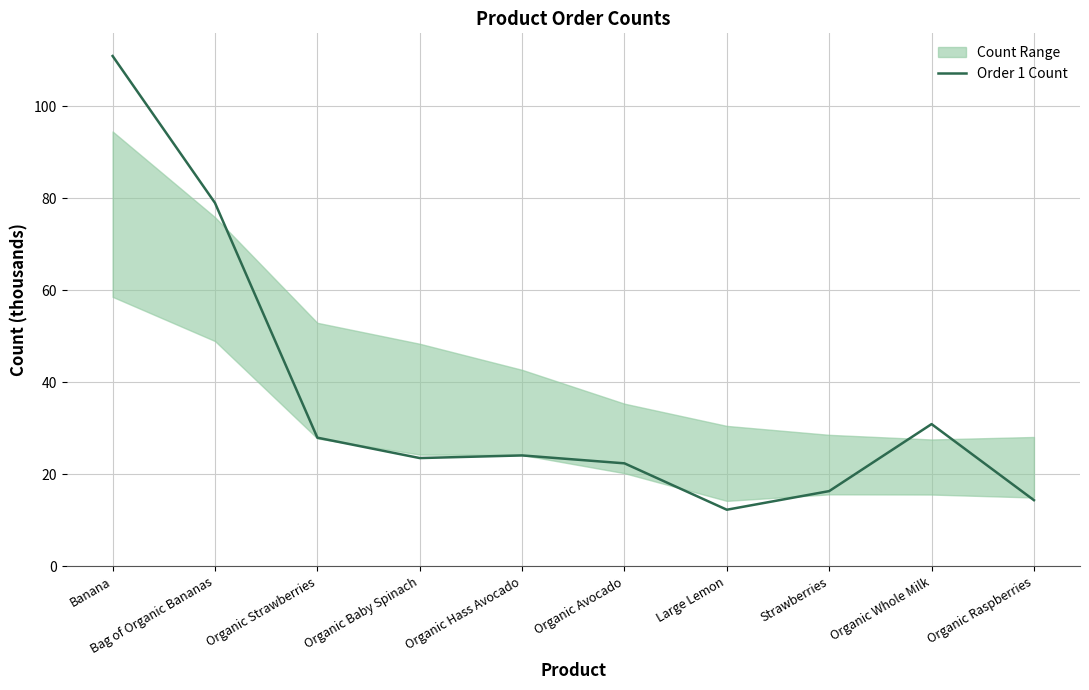

The chart shows a value of 7.3 at Organic Avocado. True or false?

False